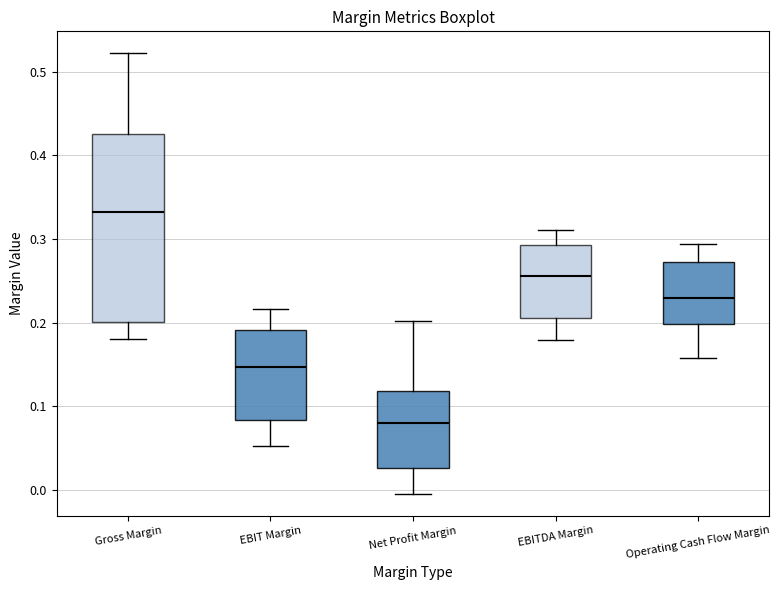

Reading left to right, transcribe this box plot: for each box, give where its median line is, the range the box spans, and where its two whiskers end, as read against the y-axis. The values are not printed on the chart, so give them approximately, as read against the axis.

Gross Margin: median 0.33, box 0.20 to 0.42, whiskers 0.18 to 0.52
EBIT Margin: median 0.15, box 0.08 to 0.19, whiskers 0.05 to 0.22
Net Profit Margin: median 0.08, box 0.03 to 0.12, whiskers 0.00 to 0.20
EBITDA Margin: median 0.26, box 0.21 to 0.29, whiskers 0.18 to 0.31
Operating Cash Flow Margin: median 0.23, box 0.20 to 0.27, whiskers 0.16 to 0.29